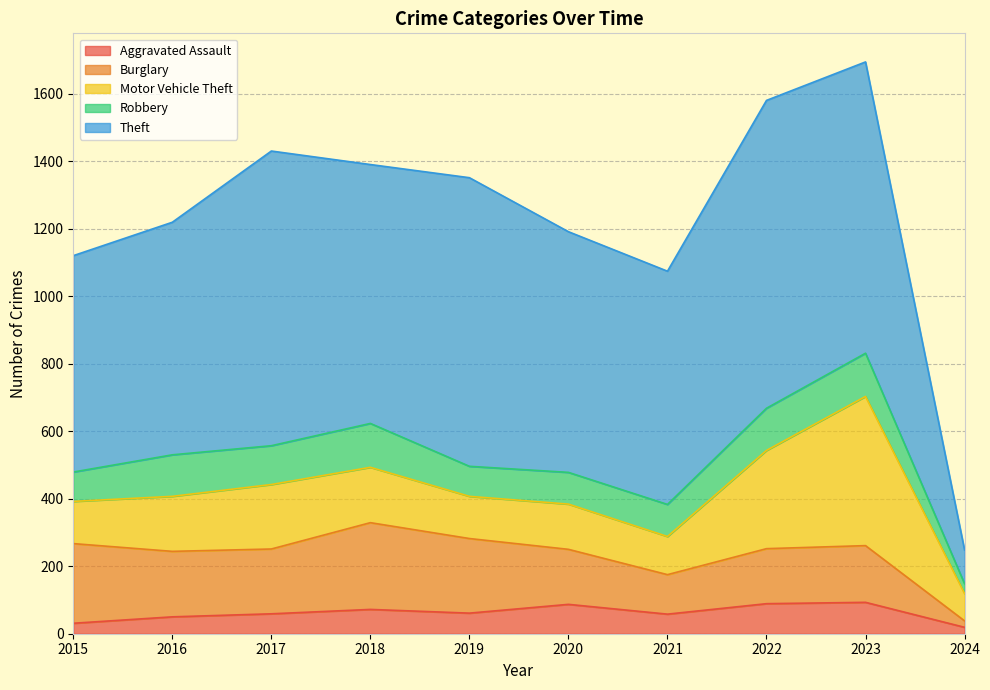

In Robbery, how many points are lower than both neighbors (excluding endpoints)?

2